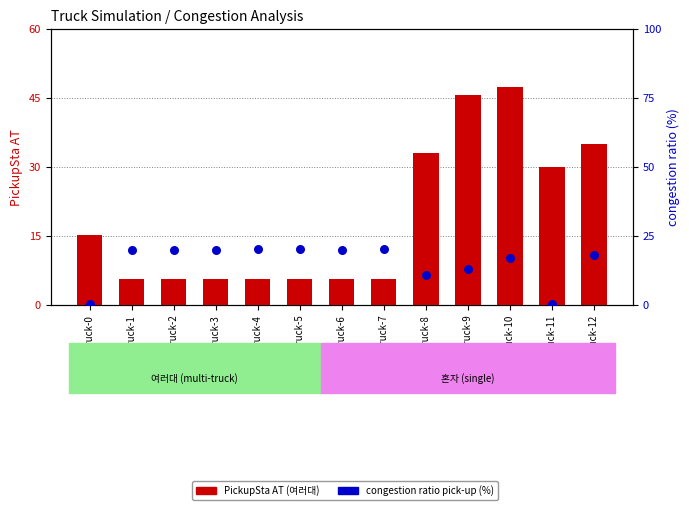

Is the value of PickupSta AT (여러대) at Truck-7 greater than the value of congestion ratio pick-up (%) at Truck-6?

No